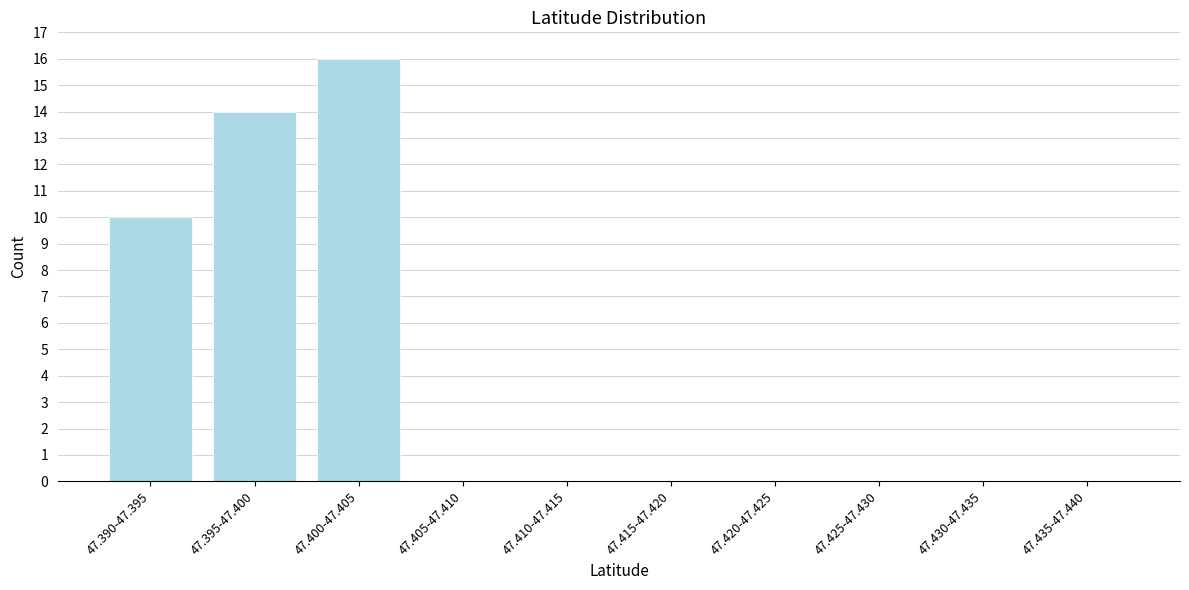

Reading left to right, transcribe all the data shown in this chart.

47.390-47.395=10	47.395-47.400=14	47.400-47.405=16	47.405-47.410=0	47.410-47.415=0	47.415-47.420=0	47.420-47.425=0	47.425-47.430=0	47.430-47.435=0	47.435-47.440=0